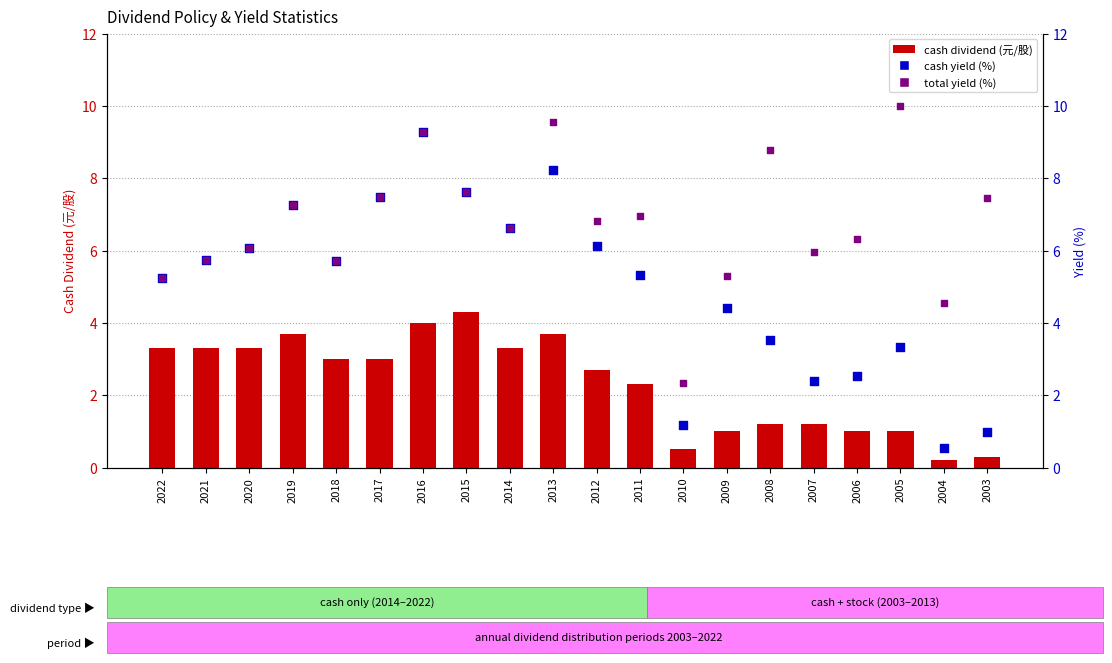

Which series contains the highest Y value?

total yield (%)